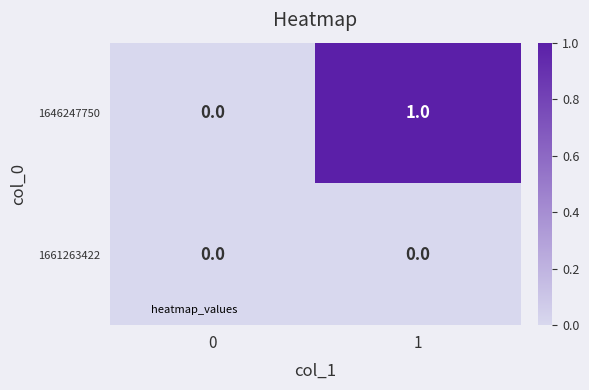

Which series has the widest spread of values?

1646247750